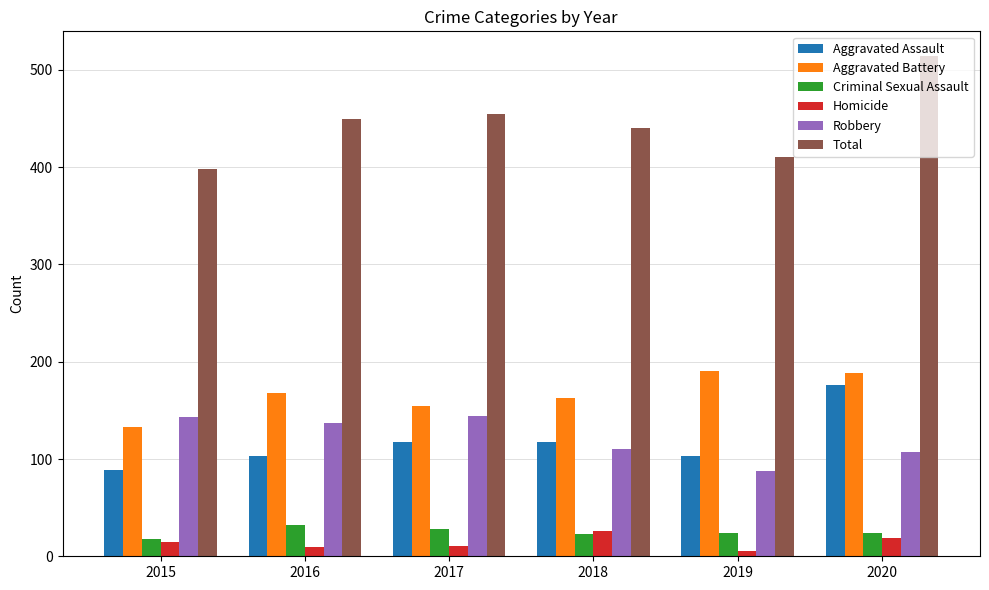

Which series has the largest total across all categories?

Total